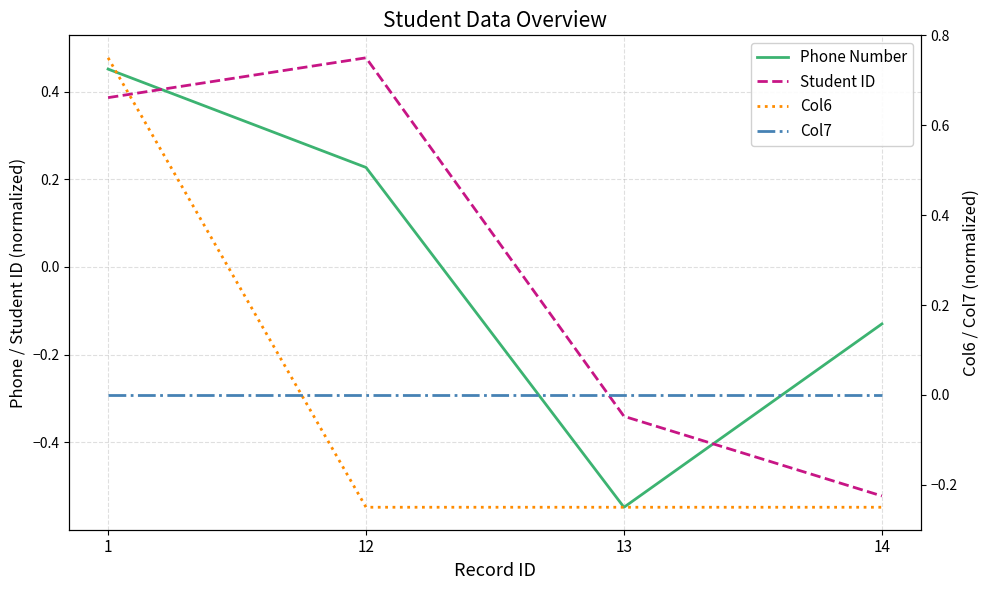

At which category is the sum across all series the highest?

1